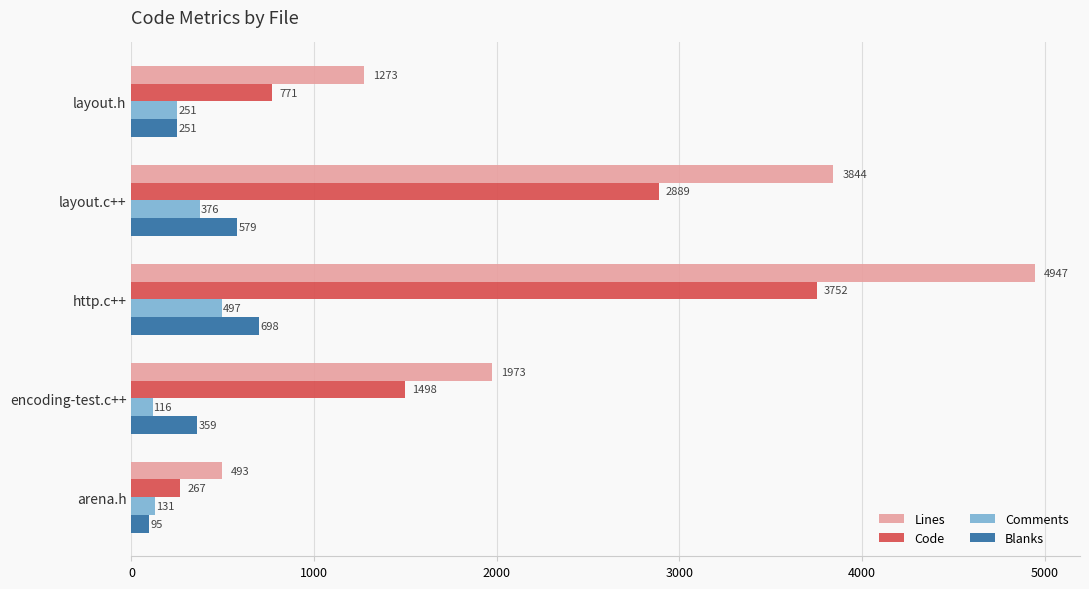

Rank the series by their maximum value, from highest to lowest.

Lines, Code, Blanks, Comments